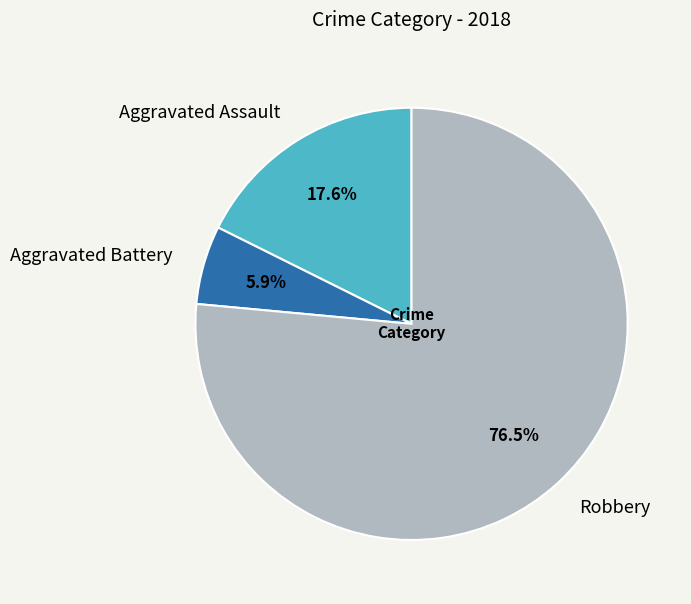

To the nearest percent, what portion does Aggravated Battery represent?

6%